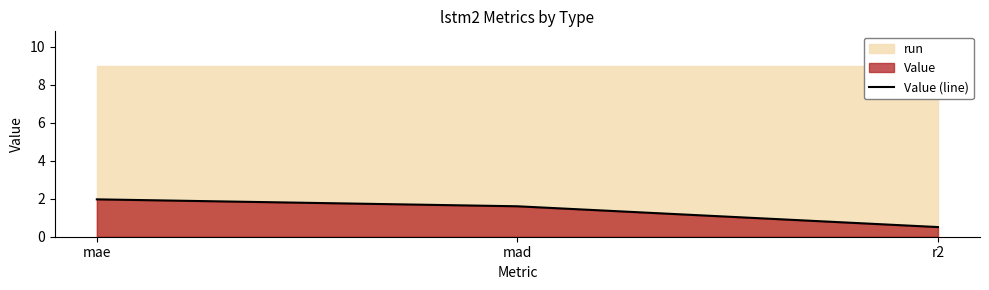

Is it true that the value at mad is 0.4?

False